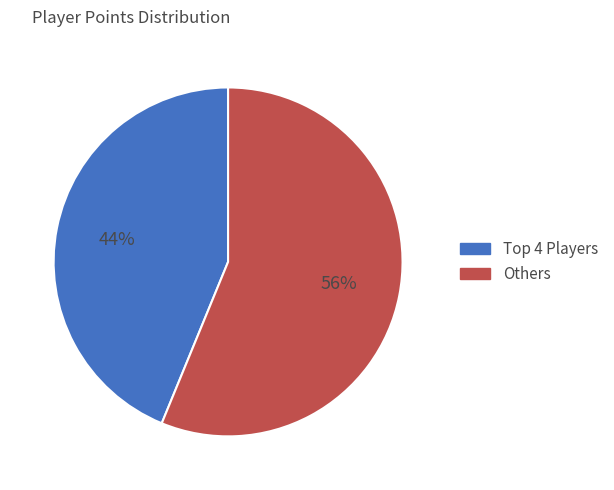

How many slices are in this pie chart?

2